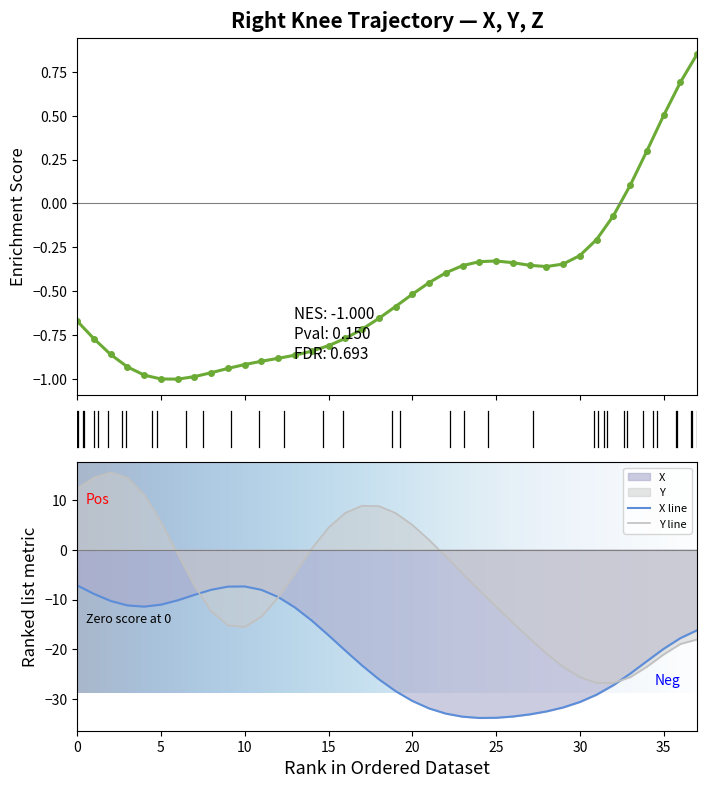

How many intersections are there between Y and X?

3